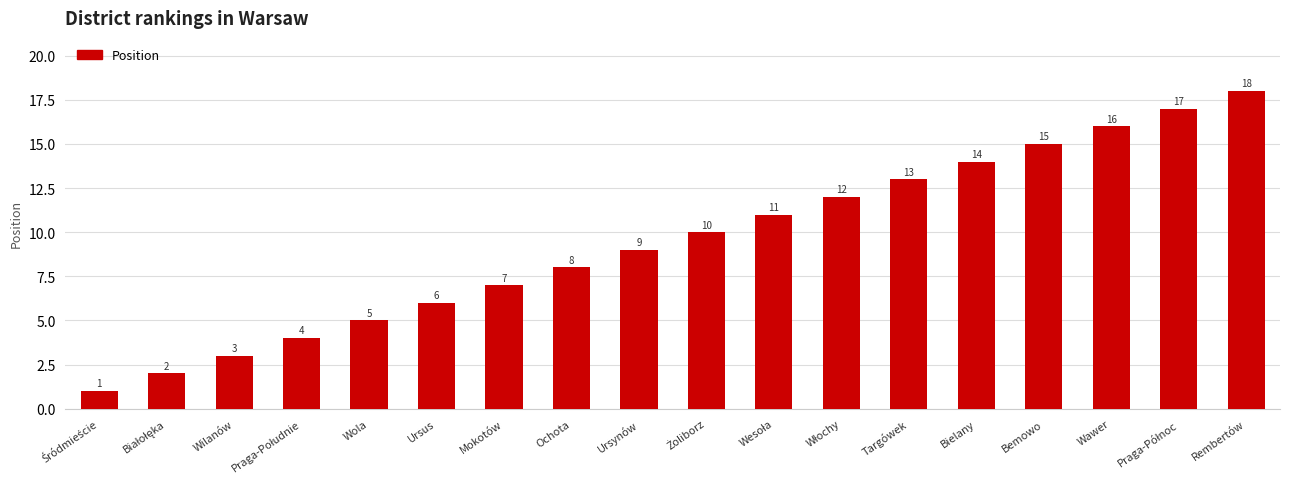

What is the greatest value displayed?

18